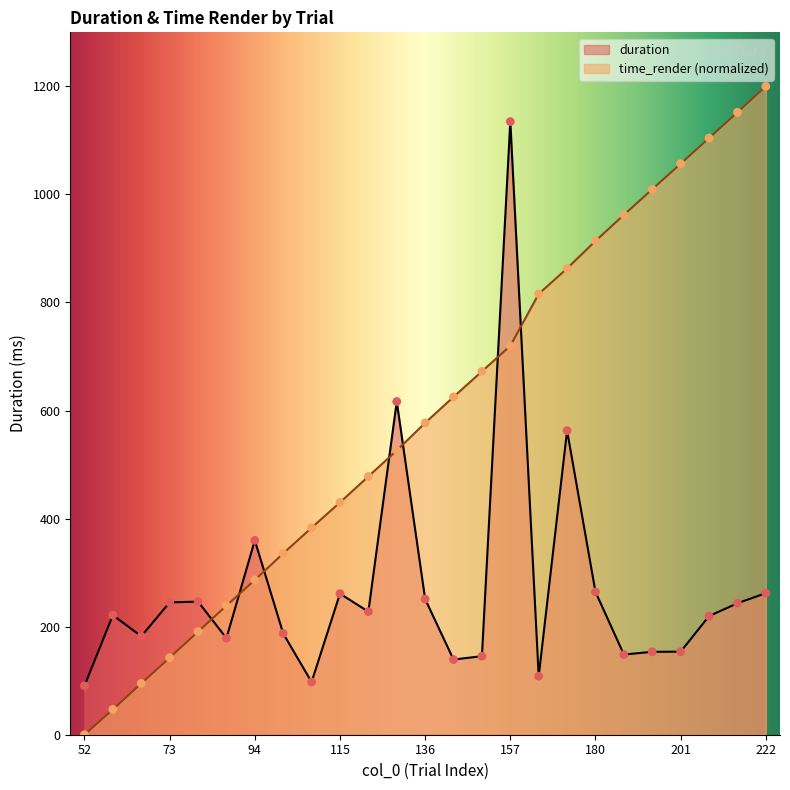

Which series has the largest Y range (max minus min)?

time_render